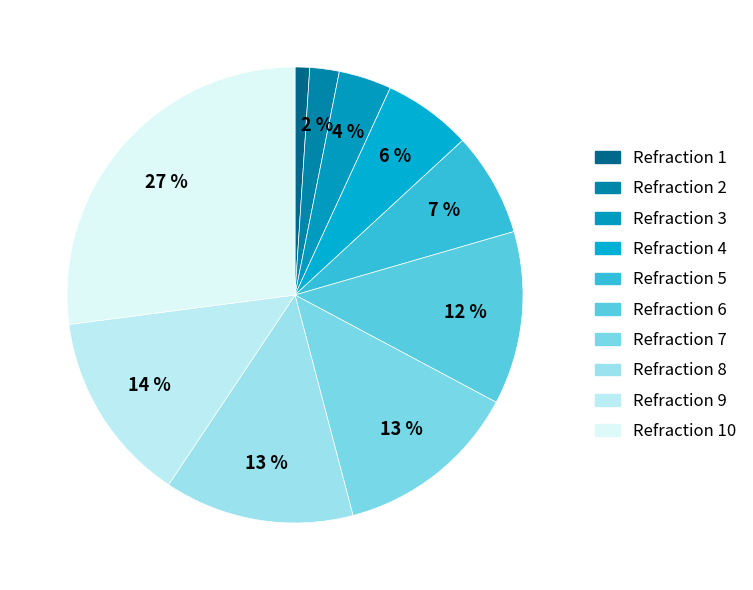

How many segments does this pie chart have?

10